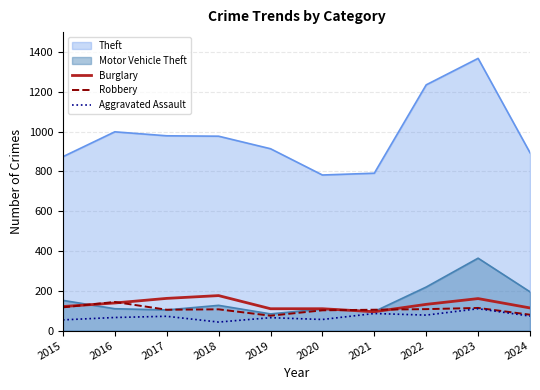

At which category does Aggravated Assault reach its first local valley?

2018